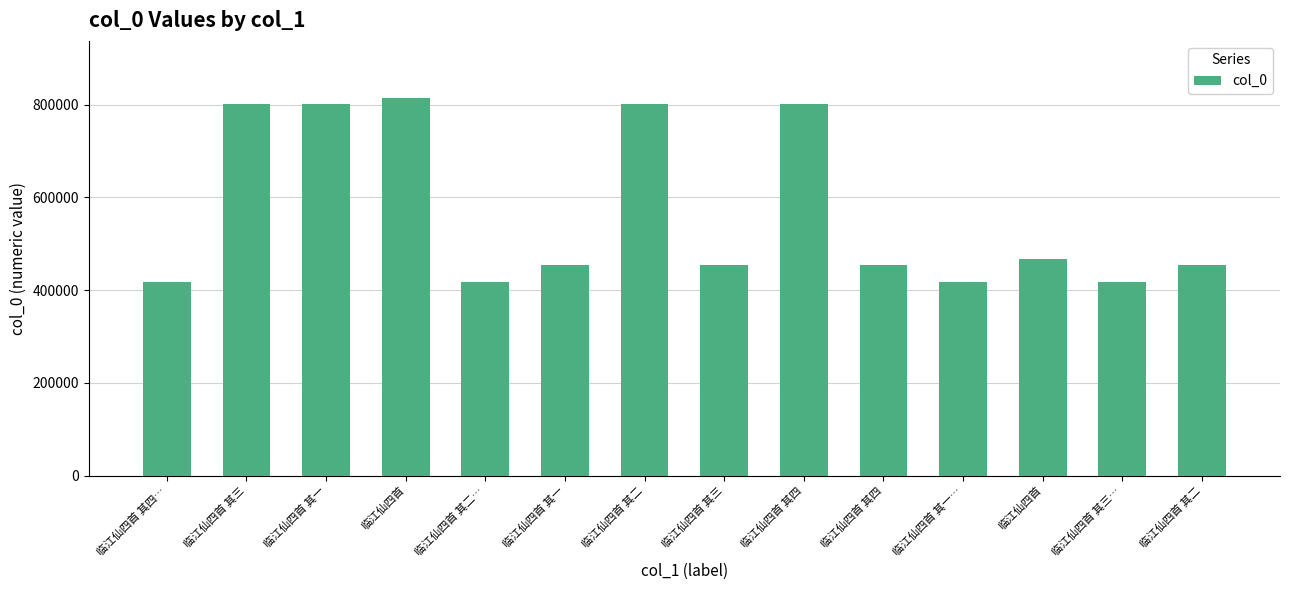

Does the chart contain any negative values?

No